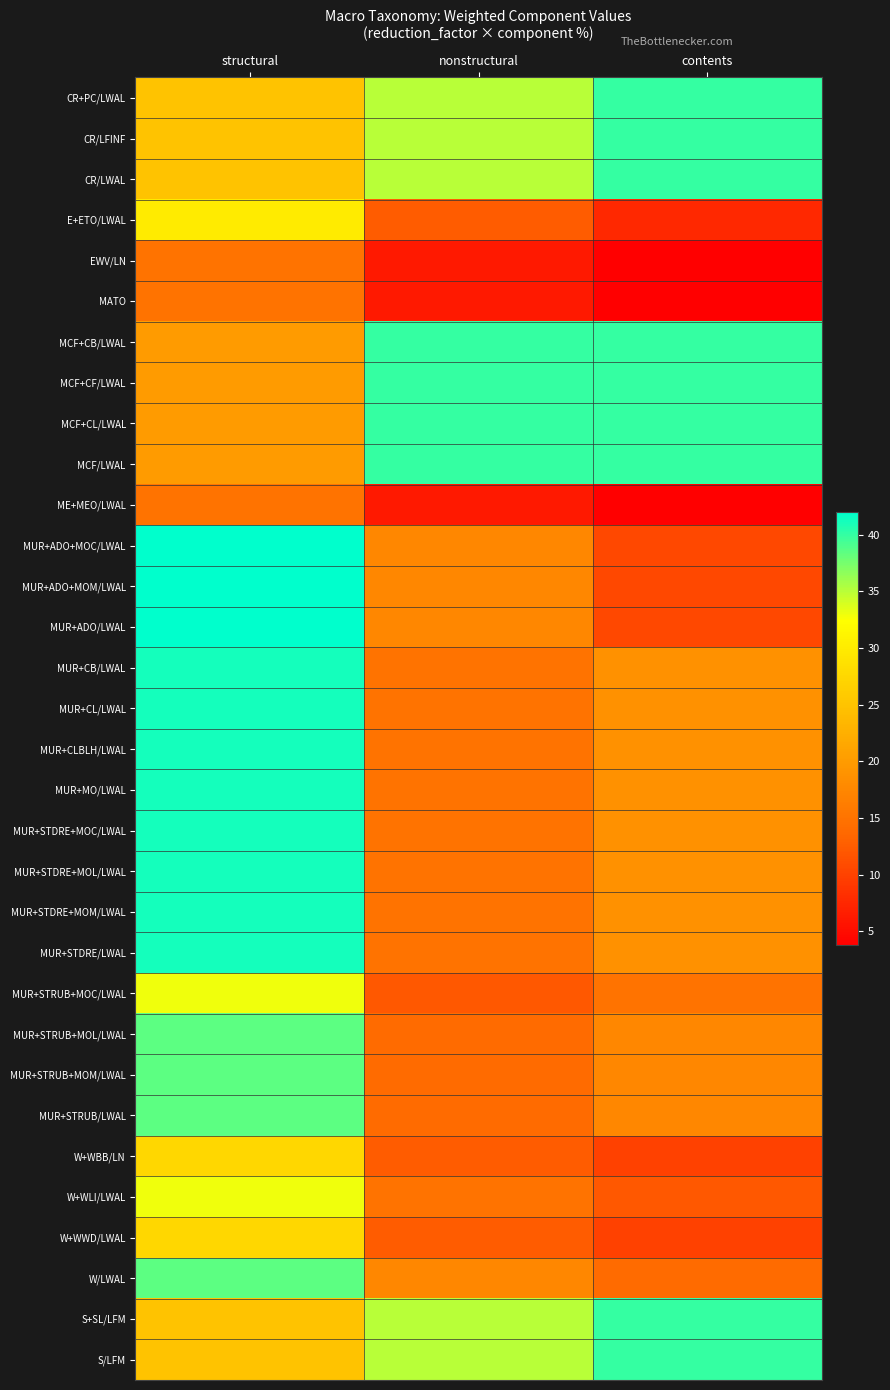

Reading left to right, list all the values displayed in this chart.

CR+PC/LWAL: structural=25.0	nonstructural=35.0	contents=40.0
CR/LFINF: structural=25.0	nonstructural=35.0	contents=40.0
CR/LWAL: structural=25.0	nonstructural=35.0	contents=40.0
E+ETO/LWAL: structural=30.0	nonstructural=12.5	contents=7.5
EWV/LN: structural=15.0	nonstructural=6.2	contents=3.8
MATO: structural=15.0	nonstructural=6.2	contents=3.8
MCF+CB/LWAL: structural=20.0	nonstructural=40.0	contents=40.0
MCF+CF/LWAL: structural=20.0	nonstructural=40.0	contents=40.0
MCF+CL/LWAL: structural=20.0	nonstructural=40.0	contents=40.0
MCF/LWAL: structural=20.0	nonstructural=40.0	contents=40.0
ME+MEO/LWAL: structural=15.0	nonstructural=6.2	contents=3.8
MUR+ADO+MOC/LWAL: structural=42.0	nonstructural=17.5	contents=10.5
MUR+ADO+MOM/LWAL: structural=42.0	nonstructural=17.5	contents=10.5
MUR+ADO/LWAL: structural=42.0	nonstructural=17.5	contents=10.5
MUR+CB/LWAL: structural=41.2	nonstructural=15.0	contents=18.8
MUR+CL/LWAL: structural=41.2	nonstructural=15.0	contents=18.8
MUR+CLBLH/LWAL: structural=41.2	nonstructural=15.0	contents=18.8
MUR+MO/LWAL: structural=41.2	nonstructural=15.0	contents=18.8
MUR+STDRE+MOC/LWAL: structural=41.2	nonstructural=15.0	contents=18.8
MUR+STDRE+MOL/LWAL: structural=41.2	nonstructural=15.0	contents=18.8
MUR+STDRE+MOM/LWAL: structural=41.2	nonstructural=15.0	contents=18.8
MUR+STDRE/LWAL: structural=41.2	nonstructural=15.0	contents=18.8
MUR+STRUB+MOC/LWAL: structural=33.0	nonstructural=12.0	contents=15.0
MUR+STRUB+MOL/LWAL: structural=38.5	nonstructural=14.0	contents=17.5
MUR+STRUB+MOM/LWAL: structural=38.5	nonstructural=14.0	contents=17.5
MUR+STRUB/LWAL: structural=38.5	nonstructural=14.0	contents=17.5
W+WBB/LN: structural=27.5	nonstructural=12.5	contents=10.0
W+WLI/LWAL: structural=33.0	nonstructural=15.0	contents=12.0
W+WWD/LWAL: structural=27.5	nonstructural=12.5	contents=10.0
W/LWAL: structural=38.5	nonstructural=17.5	contents=14.0
S+SL/LFM: structural=25.0	nonstructural=35.0	contents=40.0
S/LFM: structural=25.0	nonstructural=35.0	contents=40.0